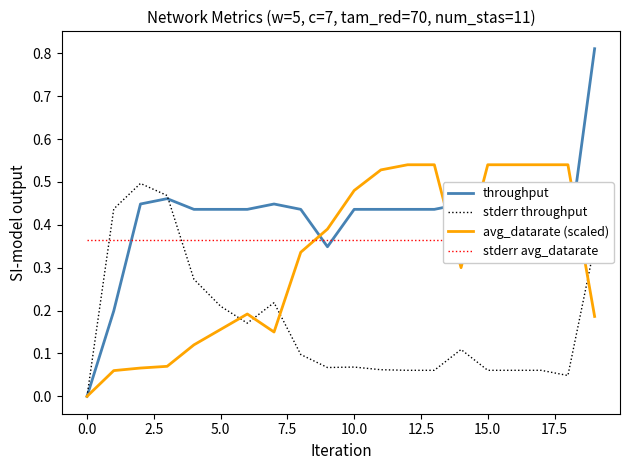

What is the average value of the throughput series?

0.4